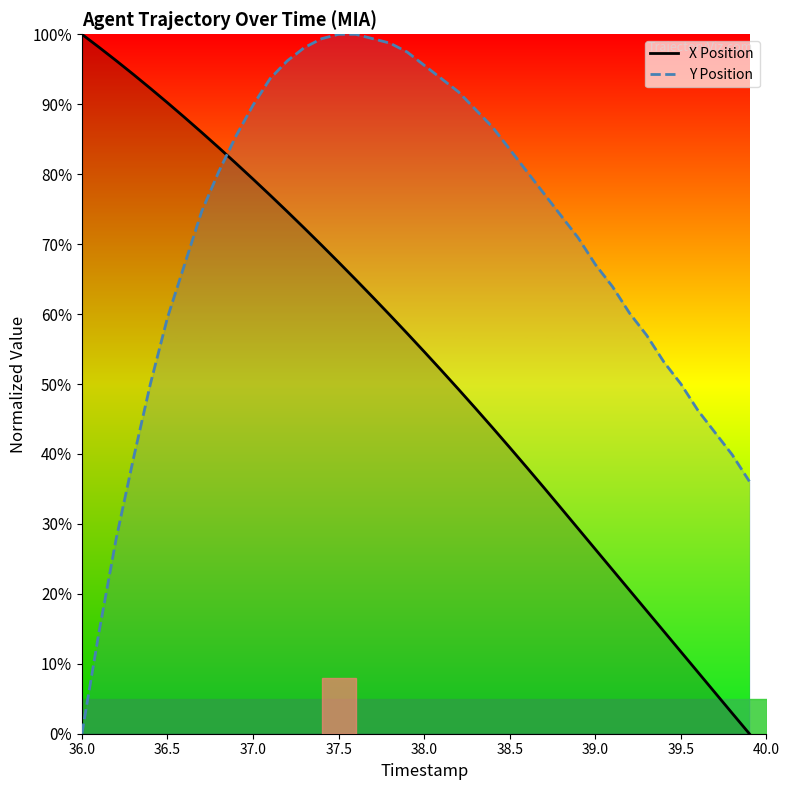

True or false: Y Position and X Position intersect in this chart.

True